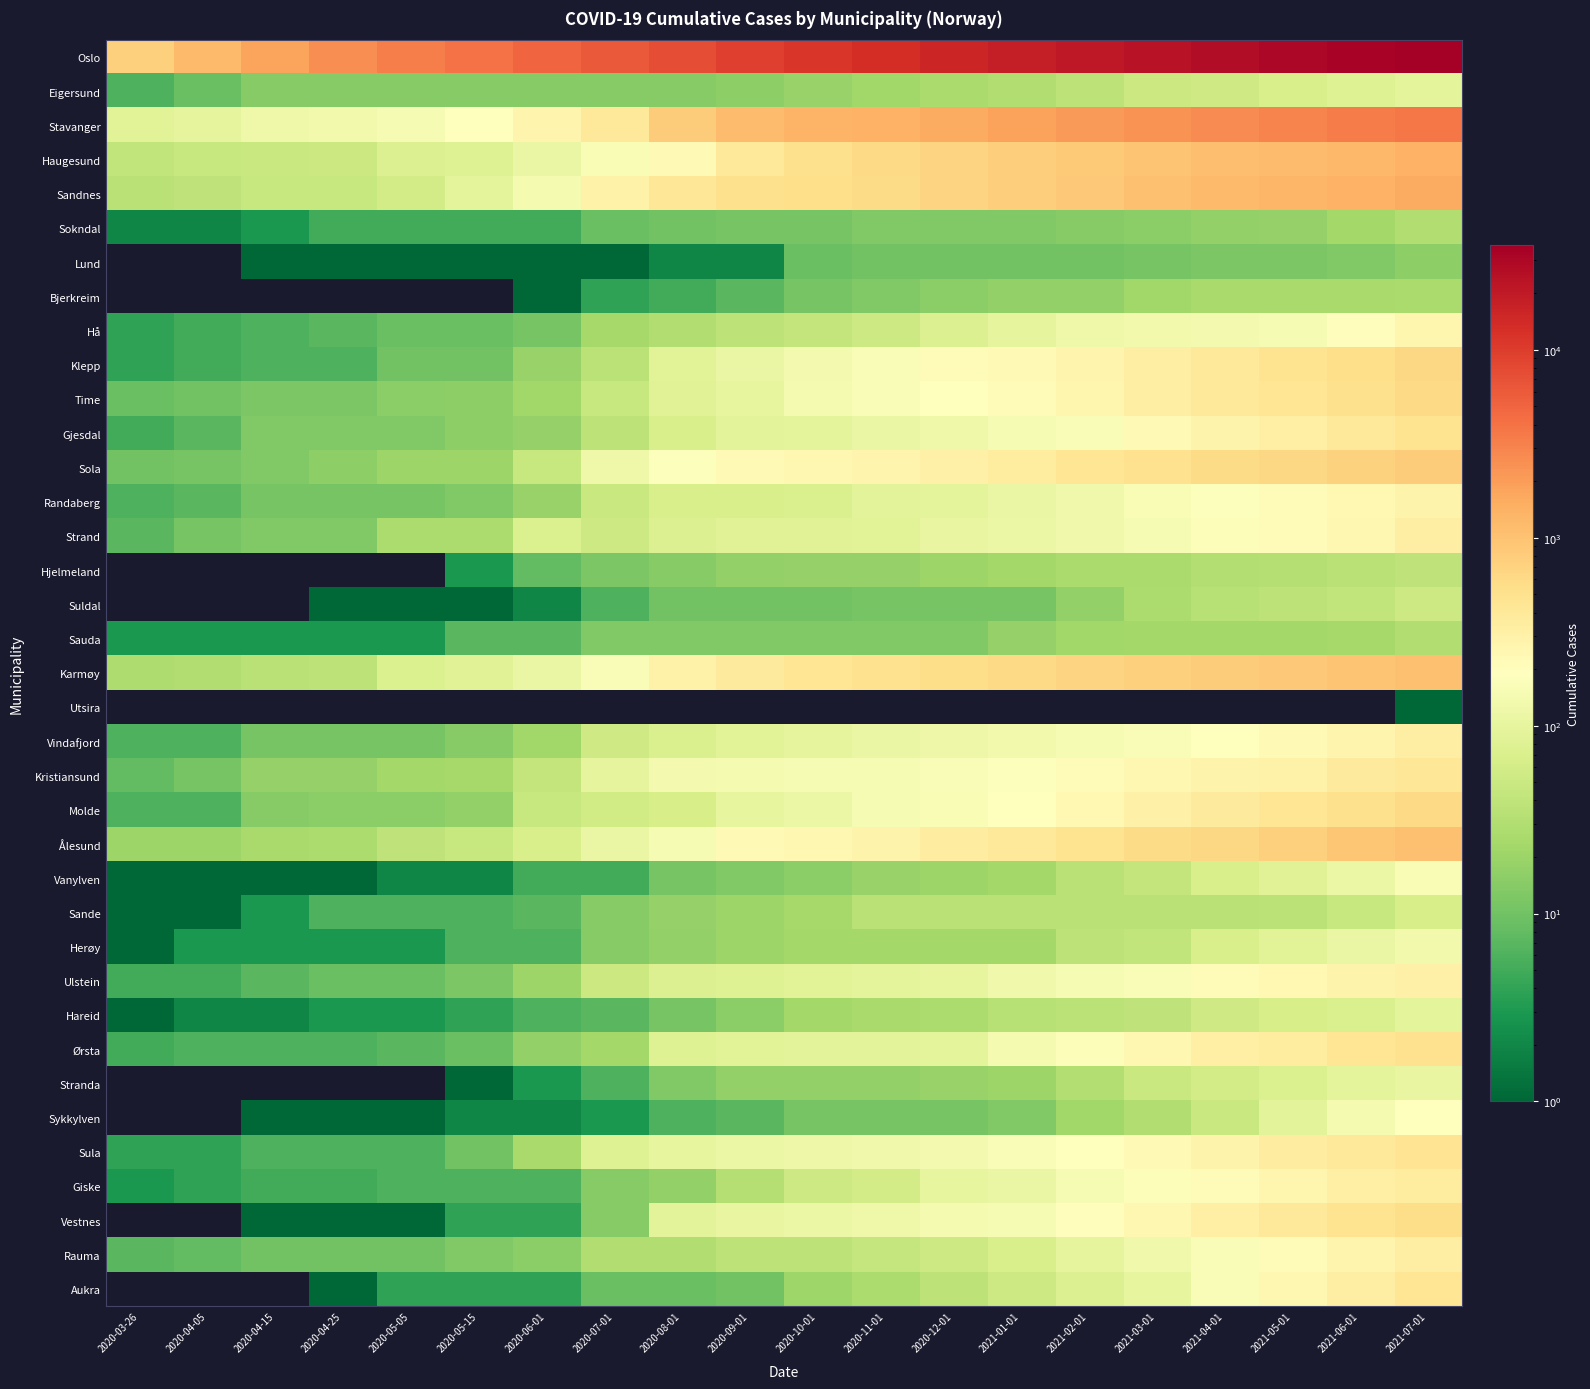

Reading left to right, list all the values displayed in this chart.

Oslo: 2020-03-26=743	2020-04-05=1169	2020-04-15=1780	2020-04-25=2560	2020-05-05=3301	2020-05-15=4087	2020-06-01=5017	2020-07-01=6171	2020-08-01=7608	2020-09-01=9374	2020-10-01=11298	2020-11-01=13482	2020-12-01=15883	2021-01-01=18208	2021-02-01=20870	2021-03-01=23817	2021-04-01=27116	2021-05-01=30307	2021-06-01=33296	2021-07-01=36150
Eigersund: 2020-03-26=6	2020-04-05=9	2020-04-15=14	2020-04-25=14	2020-05-05=14	2020-05-15=14	2020-06-01=14	2020-07-01=14	2020-08-01=14	2020-09-01=16	2020-10-01=19	2020-11-01=22	2020-12-01=26	2021-01-01=29	2021-02-01=37	2021-03-01=50	2021-04-01=55	2021-05-01=68	2021-06-01=80	2021-07-01=93
Stavanger: 2020-03-26=87	2020-04-05=98	2020-04-15=125	2020-04-25=133	2020-05-05=150	2020-05-15=197	2020-06-01=268	2020-07-01=402	2020-08-01=801	2020-09-01=1148	2020-10-01=1316	2020-11-01=1405	2020-12-01=1596	2021-01-01=1818	2021-02-01=2087	2021-03-01=2394	2021-04-01=2719	2021-05-01=3073	2021-06-01=3361	2021-07-01=3737
Haugesund: 2020-03-26=41	2020-04-05=47	2020-04-15=49	2020-04-25=51	2020-05-05=76	2020-05-15=78	2020-06-01=111	2020-07-01=155	2020-08-01=233	2020-09-01=391	2020-10-01=519	2020-11-01=604	2020-12-01=700	2021-01-01=791	2021-02-01=849	2021-03-01=966	2021-04-01=1066	2021-05-01=1137	2021-06-01=1243	2021-07-01=1396
Sandnes: 2020-03-26=34	2020-04-05=39	2020-04-15=46	2020-04-25=47	2020-05-05=59	2020-05-15=92	2020-06-01=148	2020-07-01=296	2020-08-01=417	2020-09-01=511	2020-10-01=541	2020-11-01=597	2020-12-01=700	2021-01-01=776	2021-02-01=893	2021-03-01=1037	2021-04-01=1175	2021-05-01=1300	2021-06-01=1416	2021-07-01=1563
Sokndal: 2020-03-26=2	2020-04-05=2	2020-04-15=3	2020-04-25=5	2020-05-05=5	2020-05-15=5	2020-06-01=5	2020-07-01=9	2020-08-01=10	2020-09-01=11	2020-10-01=11	2020-11-01=13	2020-12-01=13	2021-01-01=13	2021-02-01=14	2021-03-01=15	2021-04-01=17	2021-05-01=18	2021-06-01=23	2021-07-01=29
Lund: 2020-03-26=0	2020-04-05=0	2020-04-15=1	2020-04-25=1	2020-05-05=1	2020-05-15=1	2020-06-01=1	2020-07-01=1	2020-08-01=2	2020-09-01=2	2020-10-01=9	2020-11-01=10	2020-12-01=10	2021-01-01=10	2021-02-01=10	2021-03-01=11	2021-04-01=12	2021-05-01=12	2021-06-01=13	2021-07-01=16
Bjerkreim: 2020-03-26=0	2020-04-05=0	2020-04-15=0	2020-04-25=0	2020-05-05=0	2020-05-15=0	2020-06-01=1	2020-07-01=4	2020-08-01=5	2020-09-01=7	2020-10-01=11	2020-11-01=13	2020-12-01=15	2021-01-01=17	2021-02-01=17	2021-03-01=22	2021-04-01=25	2021-05-01=25	2021-06-01=25	2021-07-01=26
Hå: 2020-03-26=4	2020-04-05=5	2020-04-15=6	2020-04-25=7	2020-05-05=9	2020-05-15=9	2020-06-01=11	2020-07-01=24	2020-08-01=30	2020-09-01=38	2020-10-01=42	2020-11-01=53	2020-12-01=76	2021-01-01=97	2021-02-01=126	2021-03-01=136	2021-04-01=141	2021-05-01=152	2021-06-01=200	2021-07-01=254
Klepp: 2020-03-26=4	2020-04-05=5	2020-04-15=6	2020-04-25=6	2020-05-05=10	2020-05-15=10	2020-06-01=19	2020-07-01=36	2020-08-01=86	2020-09-01=108	2020-10-01=141	2020-11-01=165	2020-12-01=210	2021-01-01=231	2021-02-01=271	2021-03-01=334	2021-04-01=394	2021-05-01=469	2021-06-01=550	2021-07-01=632
Time: 2020-03-26=9	2020-04-05=10	2020-04-15=12	2020-04-25=12	2020-05-05=15	2020-05-15=16	2020-06-01=22	2020-07-01=47	2020-08-01=81	2020-09-01=99	2020-10-01=144	2020-11-01=162	2020-12-01=184	2021-01-01=222	2021-02-01=259	2021-03-01=327	2021-04-01=382	2021-05-01=444	2021-06-01=519	2021-07-01=609
Gjesdal: 2020-03-26=5	2020-04-05=7	2020-04-15=13	2020-04-25=13	2020-05-05=13	2020-05-15=16	2020-06-01=18	2020-07-01=38	2020-08-01=67	2020-09-01=90	2020-10-01=91	2020-11-01=109	2020-12-01=122	2021-01-01=152	2021-02-01=165	2021-03-01=225	2021-04-01=275	2021-05-01=321	2021-06-01=402	2021-07-01=476
Sola: 2020-03-26=10	2020-04-05=11	2020-04-15=13	2020-04-25=16	2020-05-05=20	2020-05-15=20	2020-06-01=46	2020-07-01=122	2020-08-01=179	2020-09-01=233	2020-10-01=249	2020-11-01=266	2020-12-01=303	2021-01-01=354	2021-02-01=437	2021-03-01=502	2021-04-01=580	2021-05-01=634	2021-06-01=710	2021-07-01=820
Randaberg: 2020-03-26=6	2020-04-05=7	2020-04-15=11	2020-04-25=11	2020-05-05=11	2020-05-15=13	2020-06-01=19	2020-07-01=49	2020-08-01=66	2020-09-01=68	2020-10-01=71	2020-11-01=88	2020-12-01=93	2021-01-01=110	2021-02-01=131	2021-03-01=156	2021-04-01=181	2021-05-01=214	2021-06-01=240	2021-07-01=278
Strand: 2020-03-26=7	2020-04-05=11	2020-04-15=13	2020-04-25=13	2020-05-05=27	2020-05-15=27	2020-06-01=74	2020-07-01=52	2020-08-01=75	2020-09-01=83	2020-10-01=83	2020-11-01=87	2020-12-01=107	2021-01-01=112	2021-02-01=130	2021-03-01=149	2021-04-01=172	2021-05-01=209	2021-06-01=253	2021-07-01=326
Hjelmeland: 2020-03-26=0	2020-04-05=0	2020-04-15=0	2020-04-25=0	2020-05-05=0	2020-05-15=3	2020-06-01=8	2020-07-01=12	2020-08-01=14	2020-09-01=17	2020-10-01=18	2020-11-01=18	2020-12-01=20	2021-01-01=23	2021-02-01=26	2021-03-01=26	2021-04-01=31	2021-05-01=32	2021-06-01=35	2021-07-01=40
Suldal: 2020-03-26=0	2020-04-05=0	2020-04-15=0	2020-04-25=1	2020-05-05=1	2020-05-15=1	2020-06-01=2	2020-07-01=6	2020-08-01=10	2020-09-01=10	2020-10-01=10	2020-11-01=11	2020-12-01=11	2021-01-01=11	2021-02-01=17	2021-03-01=27	2021-04-01=33	2021-05-01=37	2021-06-01=41	2021-07-01=52
Sauda: 2020-03-26=3	2020-04-05=3	2020-04-15=3	2020-04-25=3	2020-05-05=3	2020-05-15=7	2020-06-01=7	2020-07-01=13	2020-08-01=13	2020-09-01=13	2020-10-01=13	2020-11-01=13	2020-12-01=13	2021-01-01=18	2021-02-01=22	2021-03-01=23	2021-04-01=23	2021-05-01=23	2021-06-01=24	2021-07-01=30
Karmøy: 2020-03-26=28	2020-04-05=30	2020-04-15=35	2020-04-25=37	2020-05-05=73	2020-05-15=81	2020-06-01=110	2020-07-01=162	2020-08-01=295	2020-09-01=372	2020-10-01=447	2020-11-01=490	2020-12-01=557	2021-01-01=612	2021-02-01=680	2021-03-01=751	2021-04-01=809	2021-05-01=871	2021-06-01=953	2021-07-01=1041
Utsira: 2020-03-26=0	2020-04-05=0	2020-04-15=0	2020-04-25=0	2020-05-05=0	2020-05-15=0	2020-06-01=0	2020-07-01=0	2020-08-01=0	2020-09-01=0	2020-10-01=0	2020-11-01=0	2020-12-01=0	2021-01-01=0	2021-02-01=0	2021-03-01=0	2021-04-01=0	2021-05-01=0	2021-06-01=0	2021-07-01=1
Vindafjord: 2020-03-26=6	2020-04-05=6	2020-04-15=11	2020-04-25=11	2020-05-05=11	2020-05-15=14	2020-06-01=22	2020-07-01=55	2020-08-01=71	2020-09-01=86	2020-10-01=96	2020-11-01=109	2020-12-01=118	2021-01-01=134	2021-02-01=150	2021-03-01=164	2021-04-01=183	2021-05-01=225	2021-06-01=272	2021-07-01=327
Kristiansund: 2020-03-26=8	2020-04-05=11	2020-04-15=18	2020-04-25=18	2020-05-05=23	2020-05-15=24	2020-06-01=43	2020-07-01=97	2020-08-01=138	2020-09-01=146	2020-10-01=149	2020-11-01=154	2020-12-01=166	2021-01-01=180	2021-02-01=207	2021-03-01=247	2021-04-01=275	2021-05-01=298	2021-06-01=374	2021-07-01=418
Molde: 2020-03-26=6	2020-04-05=6	2020-04-15=14	2020-04-25=15	2020-05-05=15	2020-05-15=17	2020-06-01=47	2020-07-01=56	2020-08-01=65	2020-09-01=100	2020-10-01=115	2020-11-01=149	2020-12-01=159	2021-01-01=184	2021-02-01=234	2021-03-01=304	2021-04-01=367	2021-05-01=438	2021-06-01=525	2021-07-01=612
Ålesund: 2020-03-26=20	2020-04-05=20	2020-04-15=25	2020-04-25=27	2020-05-05=40	2020-05-15=46	2020-06-01=68	2020-07-01=110	2020-08-01=154	2020-09-01=230	2020-10-01=247	2020-11-01=281	2020-12-01=348	2021-01-01=399	2021-02-01=469	2021-03-01=596	2021-04-01=625	2021-05-01=766	2021-06-01=918	2021-07-01=1057
Vanylven: 2020-03-26=1	2020-04-05=1	2020-04-15=1	2020-04-25=1	2020-05-05=2	2020-05-15=2	2020-06-01=5	2020-07-01=5	2020-08-01=11	2020-09-01=13	2020-10-01=15	2020-11-01=19	2020-12-01=20	2021-01-01=23	2021-02-01=35	2021-03-01=43	2021-04-01=67	2021-05-01=83	2021-06-01=116	2021-07-01=158
Sande: 2020-03-26=1	2020-04-05=1	2020-04-15=3	2020-04-25=6	2020-05-05=6	2020-05-15=6	2020-06-01=7	2020-07-01=14	2020-08-01=18	2020-09-01=20	2020-10-01=24	2020-11-01=35	2020-12-01=35	2021-01-01=35	2021-02-01=35	2021-03-01=35	2021-04-01=35	2021-05-01=36	2021-06-01=47	2021-07-01=63
Herøy: 2020-03-26=1	2020-04-05=3	2020-04-15=3	2020-04-25=3	2020-05-05=3	2020-05-15=6	2020-06-01=6	2020-07-01=14	2020-08-01=17	2020-09-01=20	2020-10-01=23	2020-11-01=23	2020-12-01=23	2021-01-01=23	2021-02-01=37	2021-03-01=41	2021-04-01=67	2021-05-01=85	2021-06-01=111	2021-07-01=135
Ulstein: 2020-03-26=5	2020-04-05=5	2020-04-15=7	2020-04-25=9	2020-05-05=9	2020-05-15=12	2020-06-01=20	2020-07-01=50	2020-08-01=75	2020-09-01=80	2020-10-01=84	2020-11-01=94	2020-12-01=101	2021-01-01=131	2021-02-01=152	2021-03-01=168	2021-04-01=207	2021-05-01=242	2021-06-01=276	2021-07-01=309
Hareid: 2020-03-26=1	2020-04-05=2	2020-04-15=2	2020-04-25=3	2020-05-05=3	2020-05-15=4	2020-06-01=6	2020-07-01=7	2020-08-01=11	2020-09-01=15	2020-10-01=23	2020-11-01=25	2020-12-01=27	2021-01-01=33	2021-02-01=36	2021-03-01=39	2021-04-01=54	2021-05-01=63	2021-06-01=70	2021-07-01=93
Ørsta: 2020-03-26=5	2020-04-05=6	2020-04-15=6	2020-04-25=6	2020-05-05=7	2020-05-15=9	2020-06-01=17	2020-07-01=23	2020-08-01=79	2020-09-01=85	2020-10-01=88	2020-11-01=88	2020-12-01=91	2021-01-01=144	2021-02-01=170	2021-03-01=247	2021-04-01=313	2021-05-01=361	2021-06-01=434	2021-07-01=497
Stranda: 2020-03-26=0	2020-04-05=0	2020-04-15=0	2020-04-25=0	2020-05-05=0	2020-05-15=1	2020-06-01=3	2020-07-01=6	2020-08-01=13	2020-09-01=17	2020-10-01=17	2020-11-01=17	2020-12-01=19	2021-01-01=20	2021-02-01=31	2021-03-01=48	2021-04-01=60	2021-05-01=73	2021-06-01=92	2021-07-01=106
Sykkylven: 2020-03-26=0	2020-04-05=0	2020-04-15=1	2020-04-25=1	2020-05-05=1	2020-05-15=2	2020-06-01=2	2020-07-01=3	2020-08-01=6	2020-09-01=7	2020-10-01=11	2020-11-01=11	2020-12-01=11	2021-01-01=13	2021-02-01=22	2021-03-01=30	2021-04-01=49	2021-05-01=88	2021-06-01=147	2021-07-01=195
Sula: 2020-03-26=4	2020-04-05=4	2020-04-15=6	2020-04-25=6	2020-05-05=6	2020-05-15=10	2020-06-01=25	2020-07-01=80	2020-08-01=99	2020-09-01=113	2020-10-01=117	2020-11-01=131	2020-12-01=137	2021-01-01=165	2021-02-01=193	2021-03-01=228	2021-04-01=284	2021-05-01=340	2021-06-01=402	2021-07-01=464
Giske: 2020-03-26=3	2020-04-05=4	2020-04-15=5	2020-04-25=5	2020-05-05=6	2020-05-15=6	2020-06-01=6	2020-07-01=14	2020-08-01=17	2020-09-01=32	2020-10-01=53	2020-11-01=60	2020-12-01=99	2021-01-01=110	2021-02-01=152	2021-03-01=172	2021-04-01=215	2021-05-01=262	2021-06-01=316	2021-07-01=365
Vestnes: 2020-03-26=0	2020-04-05=0	2020-04-15=1	2020-04-25=1	2020-05-05=1	2020-05-15=4	2020-06-01=4	2020-07-01=14	2020-08-01=88	2020-09-01=104	2020-10-01=115	2020-11-01=126	2020-12-01=143	2021-01-01=151	2021-02-01=205	2021-03-01=252	2021-04-01=311	2021-05-01=393	2021-06-01=487	2021-07-01=567
Rauma: 2020-03-26=7	2020-04-05=8	2020-04-15=10	2020-04-25=10	2020-05-05=10	2020-05-15=13	2020-06-01=15	2020-07-01=29	2020-08-01=29	2020-09-01=37	2020-10-01=38	2020-11-01=45	2020-12-01=52	2021-01-01=68	2021-02-01=95	2021-03-01=129	2021-04-01=162	2021-05-01=213	2021-06-01=271	2021-07-01=326
Aukra: 2020-03-26=0	2020-04-05=0	2020-04-15=0	2020-04-25=1	2020-05-05=4	2020-05-15=4	2020-06-01=4	2020-07-01=9	2020-08-01=9	2020-09-01=10	2020-10-01=21	2020-11-01=27	2020-12-01=38	2021-01-01=52	2021-02-01=77	2021-03-01=102	2021-04-01=168	2021-05-01=246	2021-06-01=335	2021-07-01=437